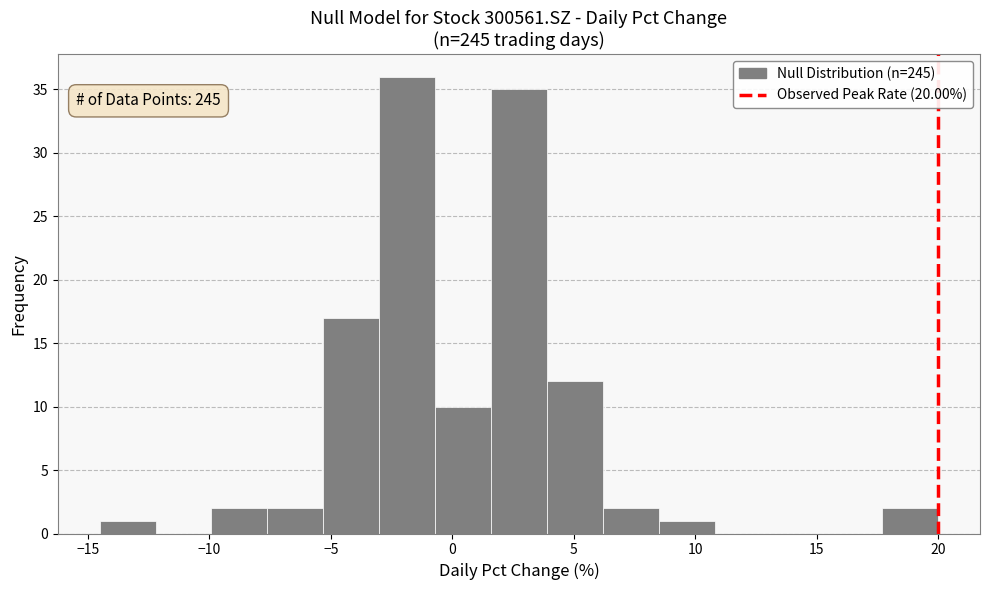

Which range on the x-axis has the tallest bar?

-3.0 to -0.5